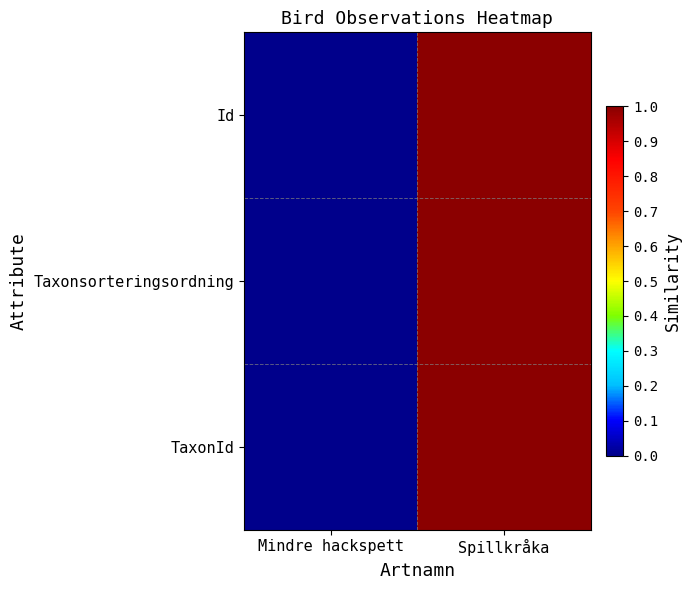

Which has a higher value, Spillkråka or Mindre hackspett?

Spillkråka